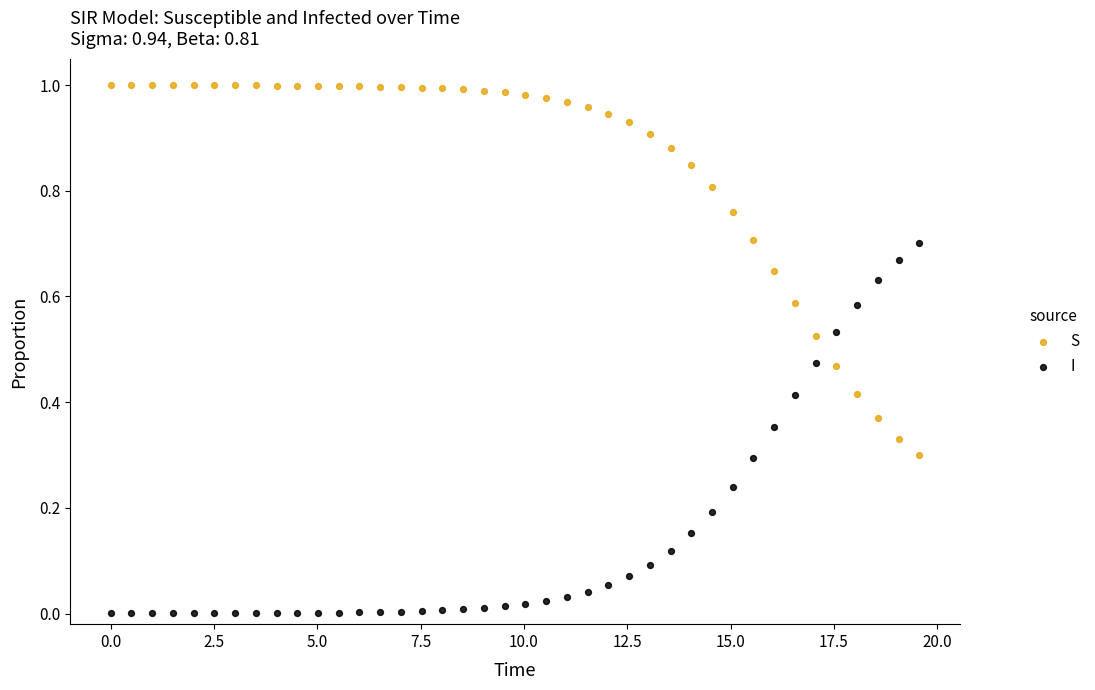

What are all the series names shown in the legend?

S, I